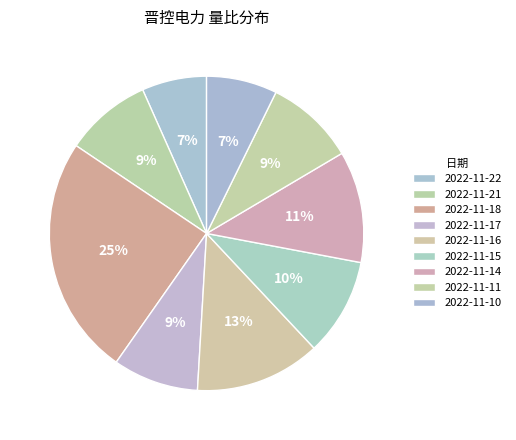

Rank the categories by value from lowest to highest.

2022-11-22, 2022-11-10, 2022-11-17, 2022-11-21, 2022-11-11, 2022-11-15, 2022-11-14, 2022-11-16, 2022-11-18